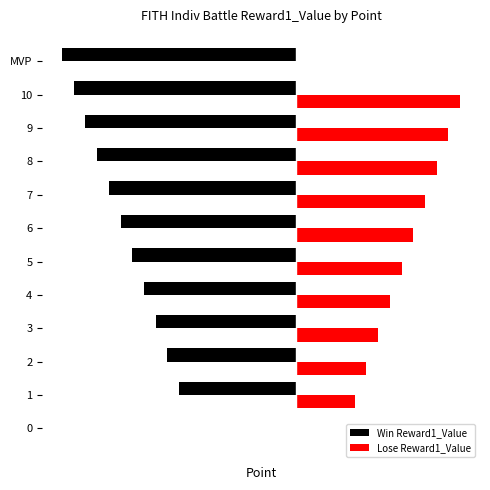

Which has a higher value, 7 or 5?

5